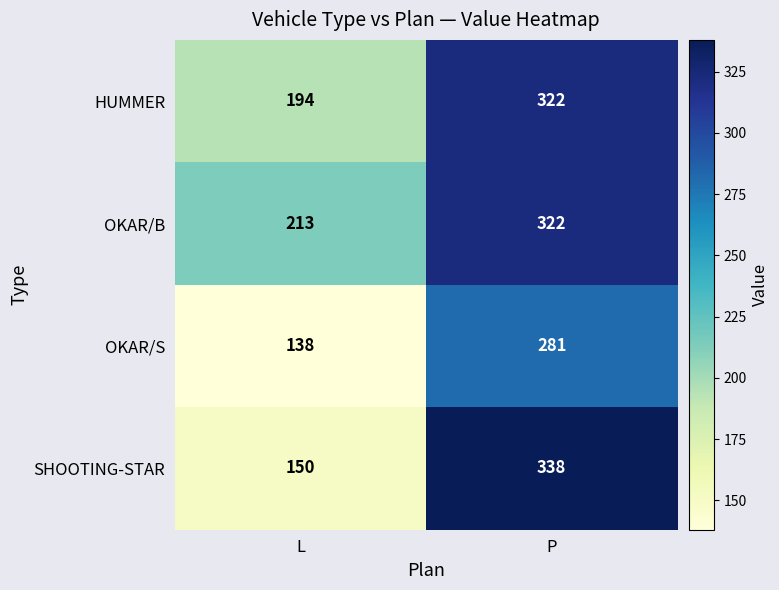

What is the difference between the maximum and minimum values in the OKAR/B series?

109